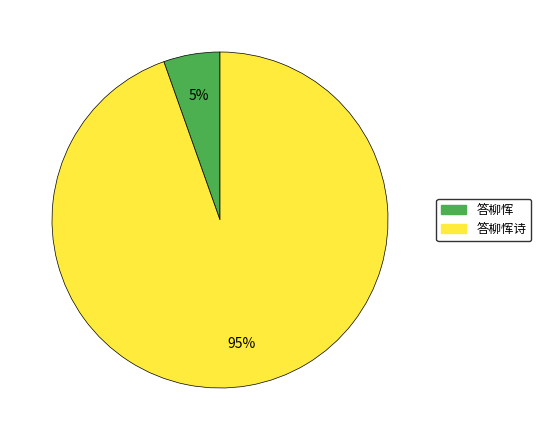

Is it true that 答柳恽诗 is 87% of the pie?

False